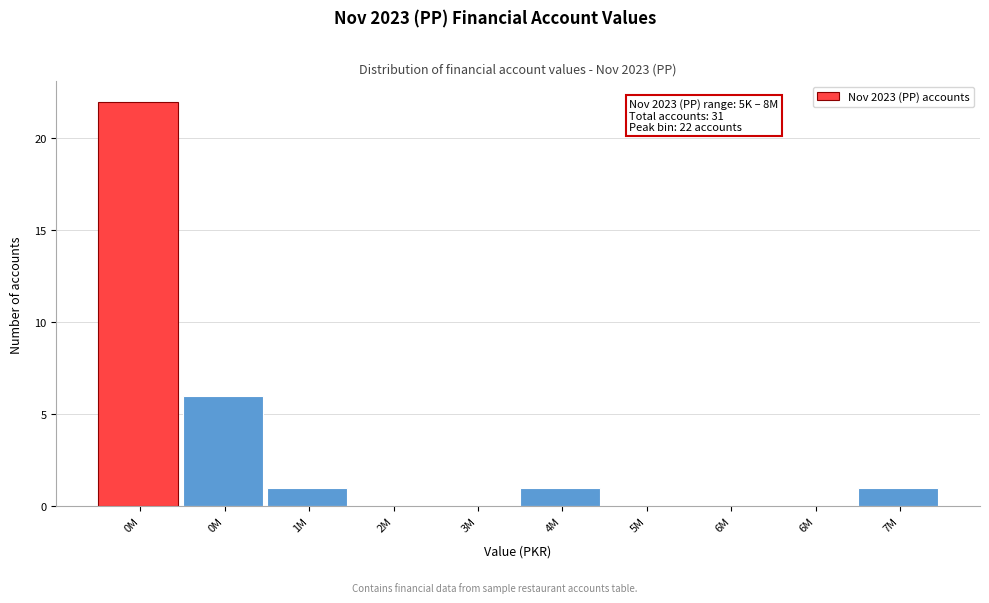

How many series are shown in this chart?

1